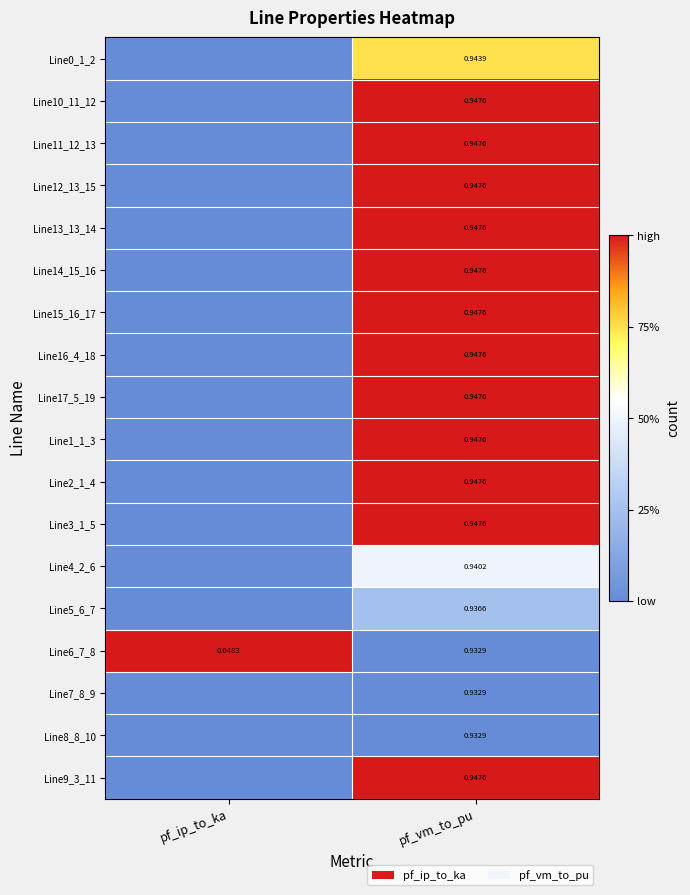

The value of Line0_1_2 at pf_vm_to_pu is 0.3. True or false?

False